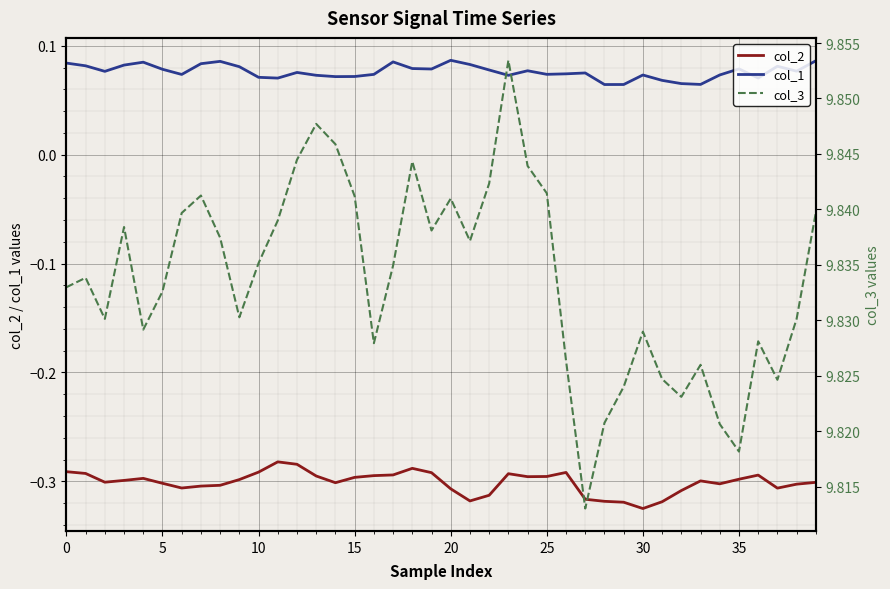

True or false: col_2 and col_1 cross at least once.

False